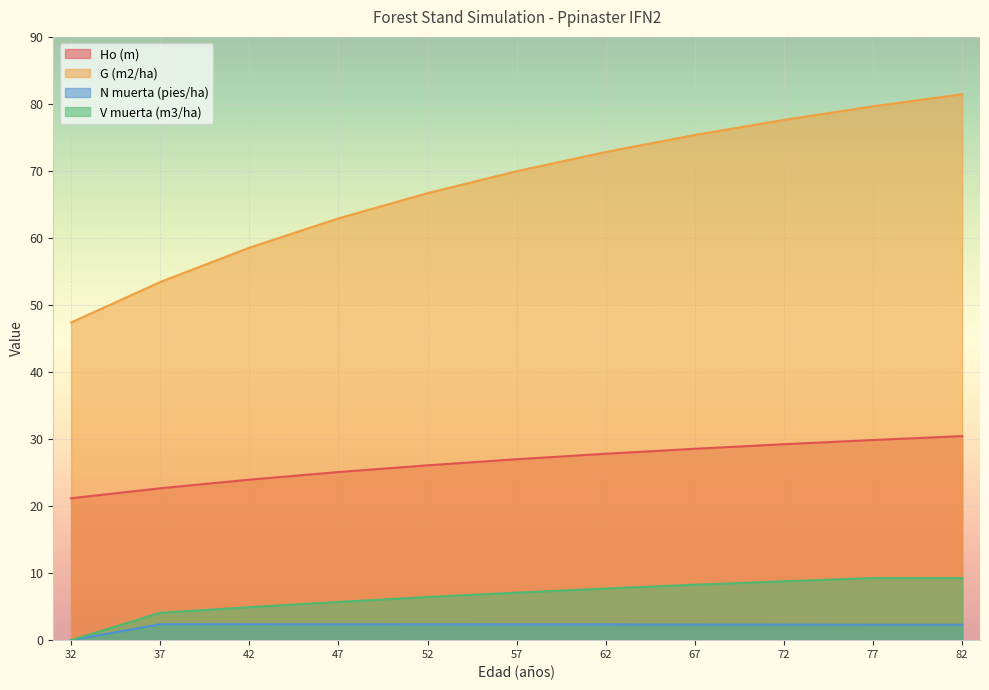

Where is Ho (m) nearest to the value 25?

47